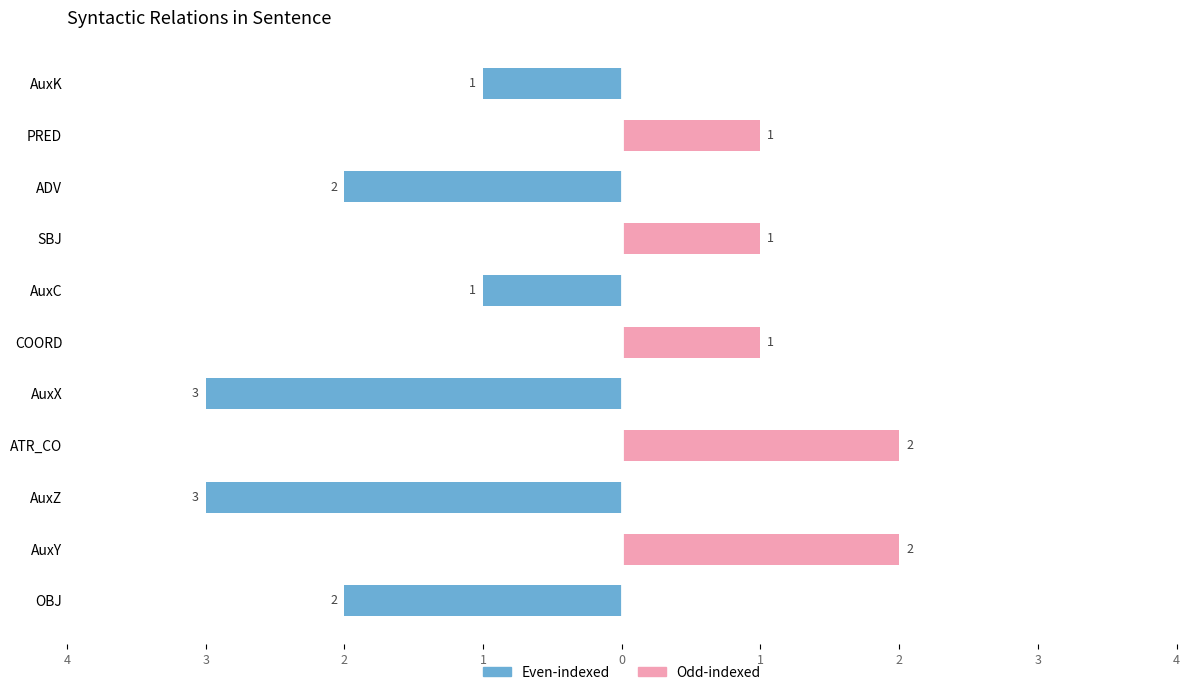

What is the difference between the maximum and second lowest values in the Even-indexed series?

3